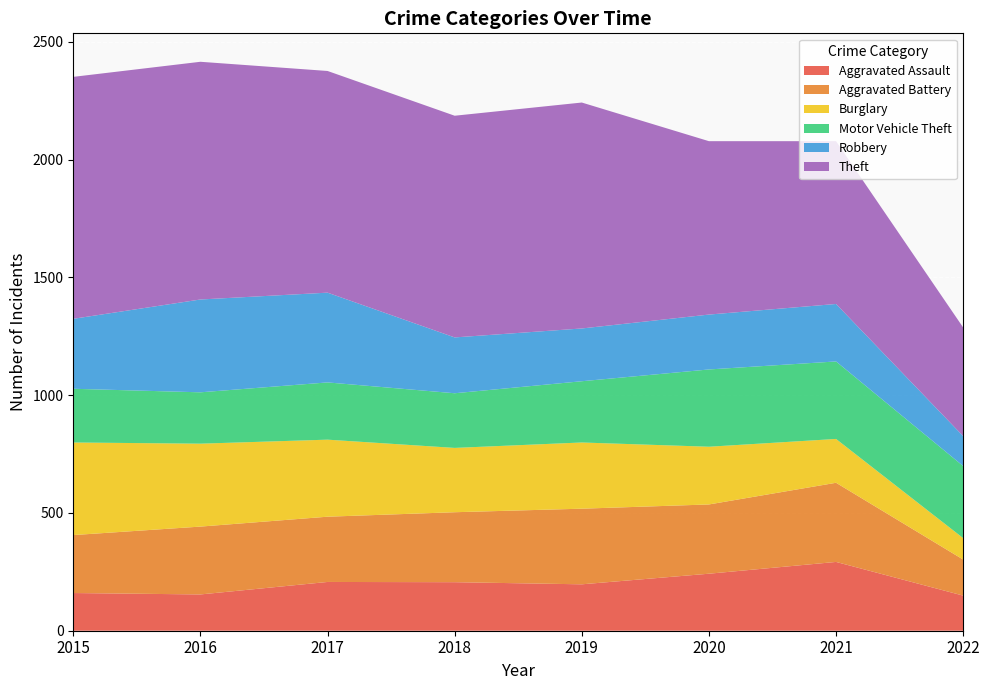

Reading left to right, list all the values displayed in this chart.

Aggravated Assault: 2015=160	2016=154	2017=207	2018=206	2019=197	2020=242	2021=292	2022=149
Aggravated Battery: 2015=246	2016=288	2017=277	2018=297	2019=321	2020=294	2021=336	2022=153
Burglary: 2015=393	2016=352	2017=327	2018=273	2019=281	2020=245	2021=186	2022=91
Motor Vehicle Theft: 2015=228	2016=218	2017=243	2018=232	2019=260	2020=328	2021=329	2022=306
Robbery: 2015=297	2016=394	2017=381	2018=237	2019=224	2020=233	2021=244	2022=127
Theft: 2015=1027	2016=1009	2017=941	2018=941	2019=959	2020=736	2021=691	2022=461